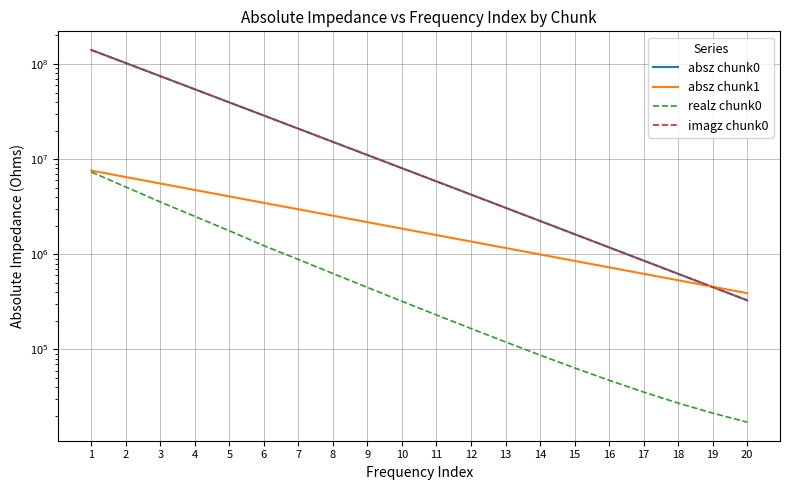

How many times do imagz chunk0 and absz chunk1 cross each other?

1